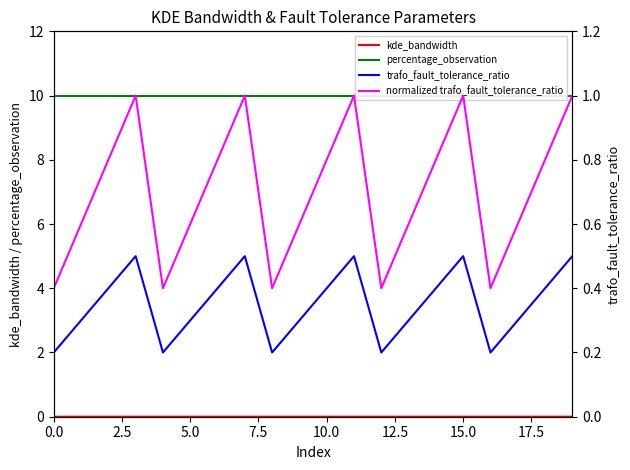

What is the highest value of the normalized trafo_fault_tolerance_ratio series?

1.0